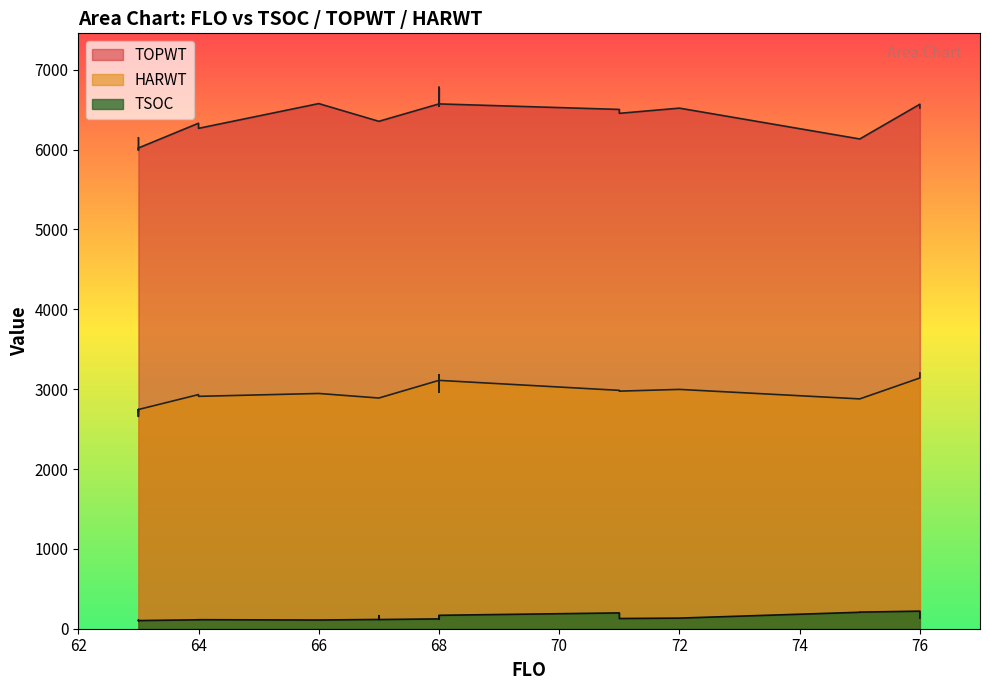

At which label does TSOC reach its minimum?

63